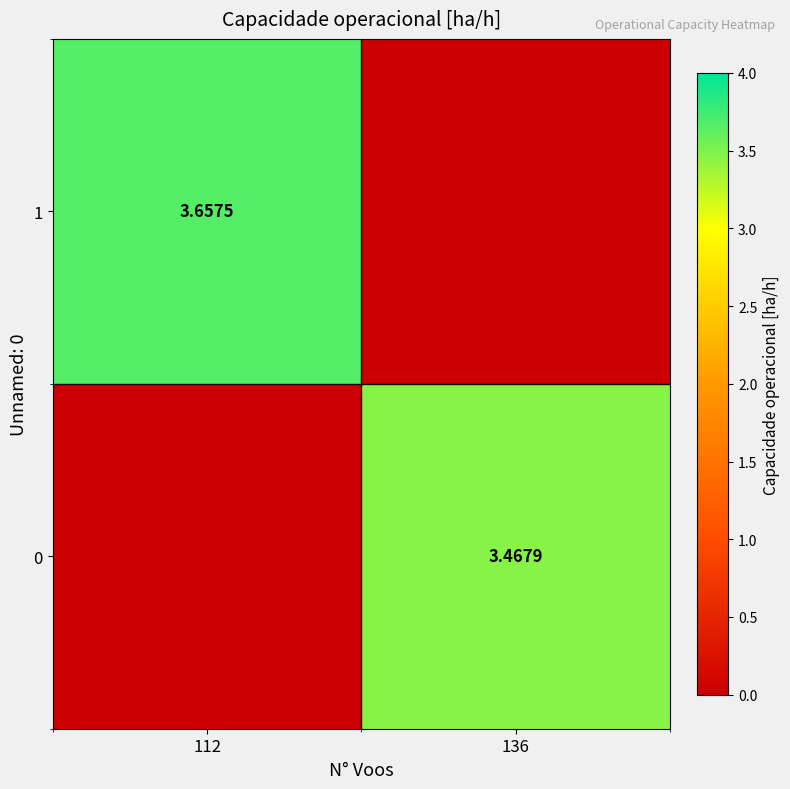

Is the value of 0 at 136 greater than the value of 1 at 112?

No